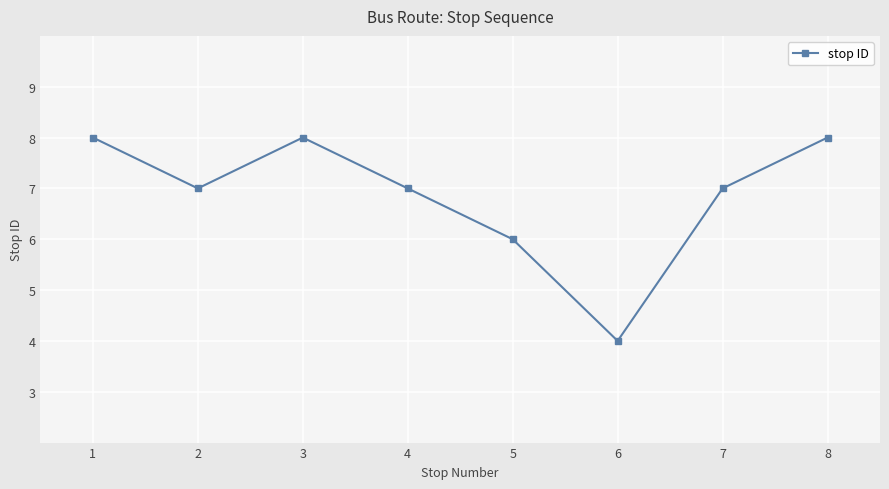

The chart shows a value of 12 at 8. True or false?

False